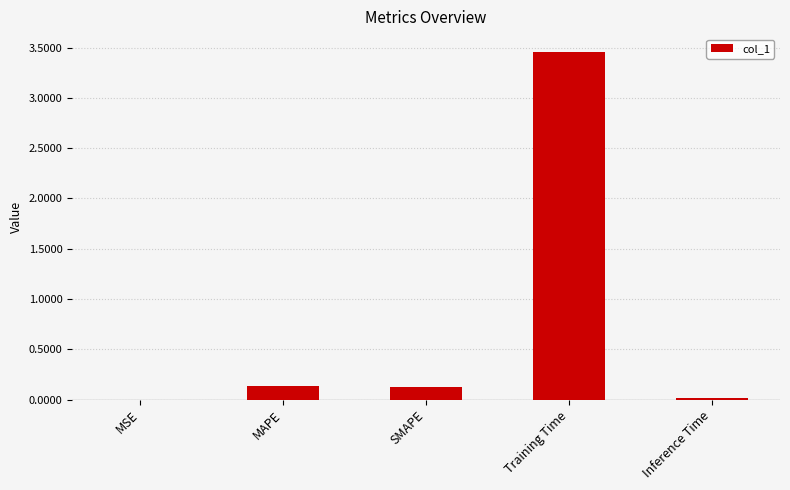

Which category has the highest value across all series?

Training Time